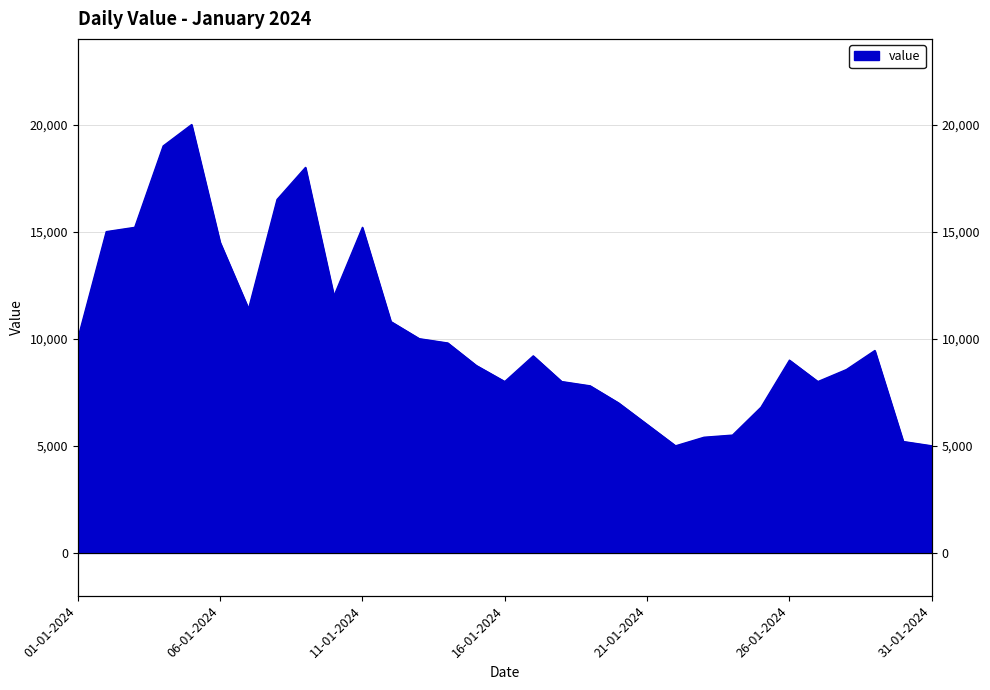

Approximately how many times larger is the value at 14-01-2024 compared to 03-01-2024?

0.6